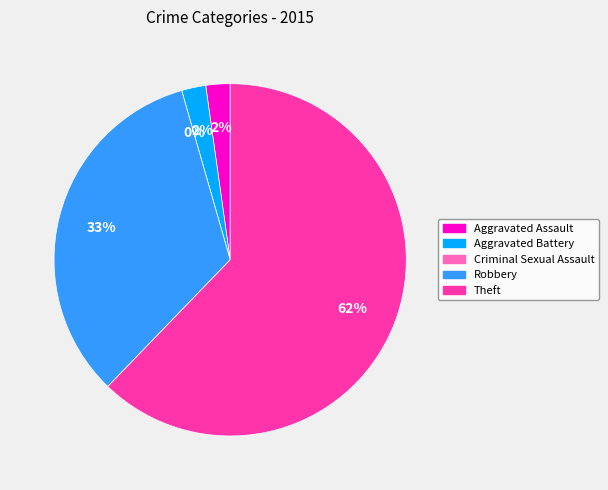

How many slices are in this pie chart?

5